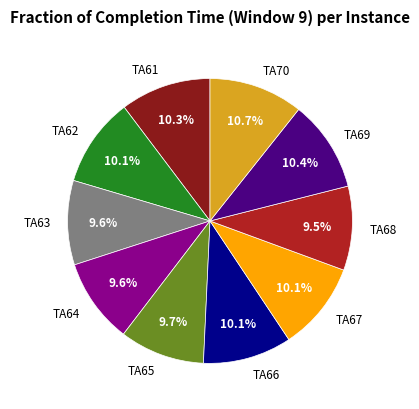

What is the ratio of the value at TA70 to the value at TA66?

1.1